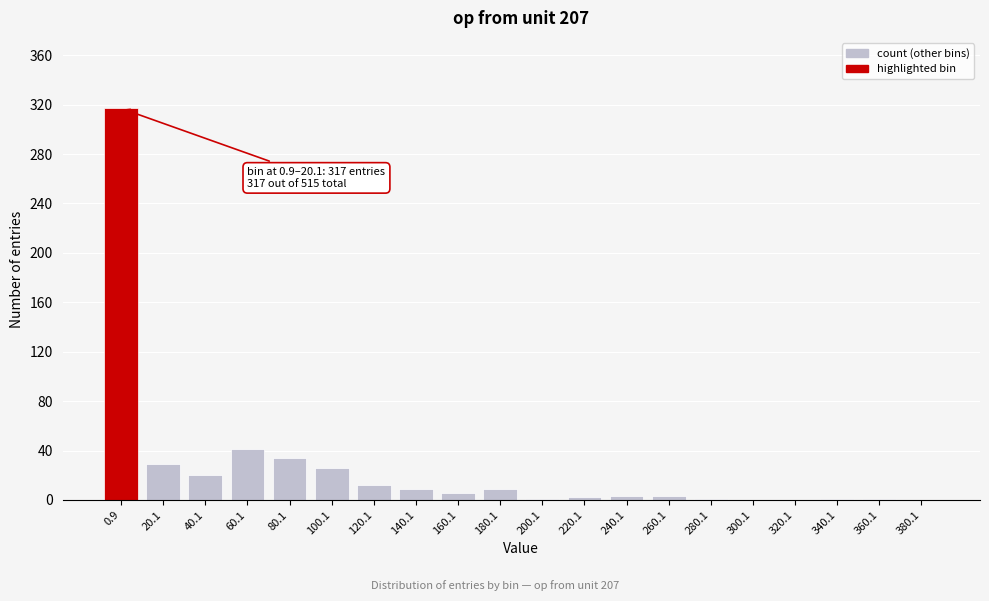

What is the sum of all values?

515